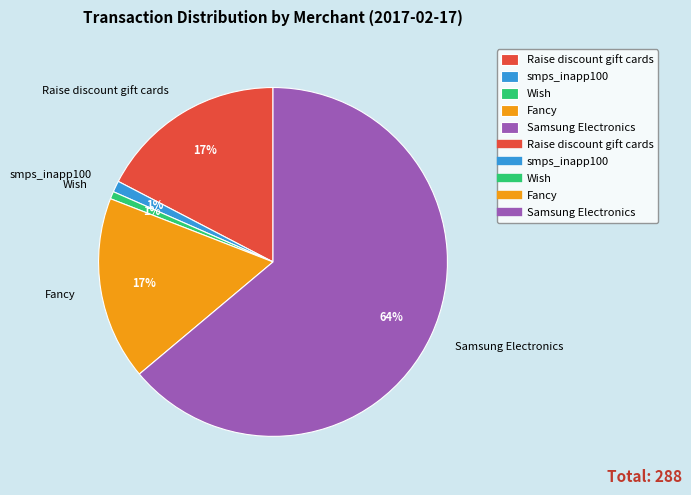

Which category has the biggest portion of the pie?

Samsung Electronics